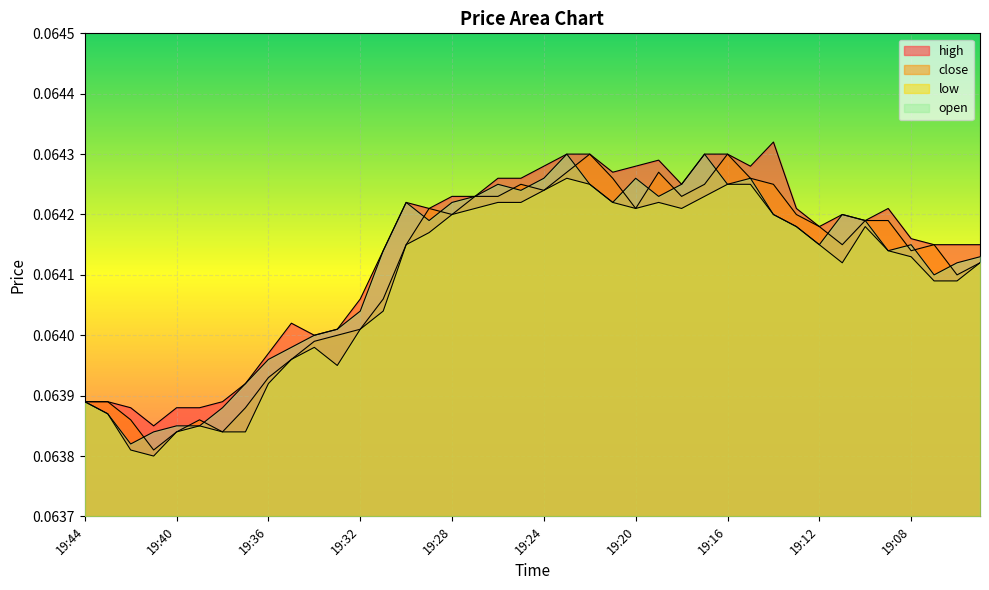

In open, how many points are lower than both neighbors (excluding endpoints)?

9